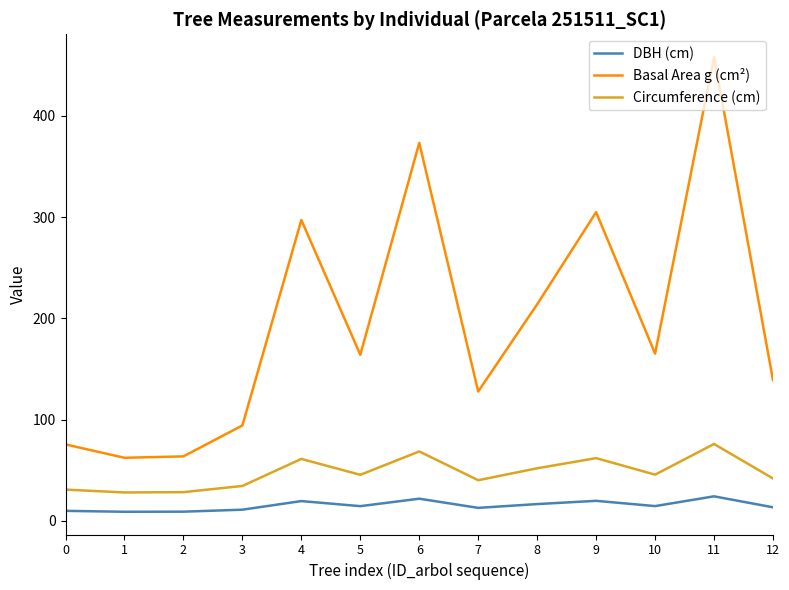

Is it true that Basal Area g (cm²) equals 62.2 at 1?

True